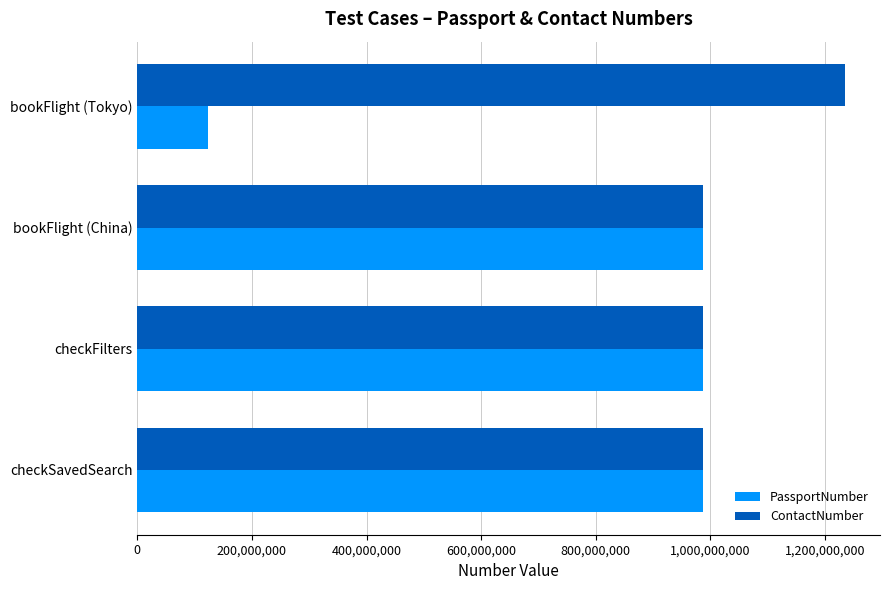

At how many categories does at least one series exceed 216949293?

4